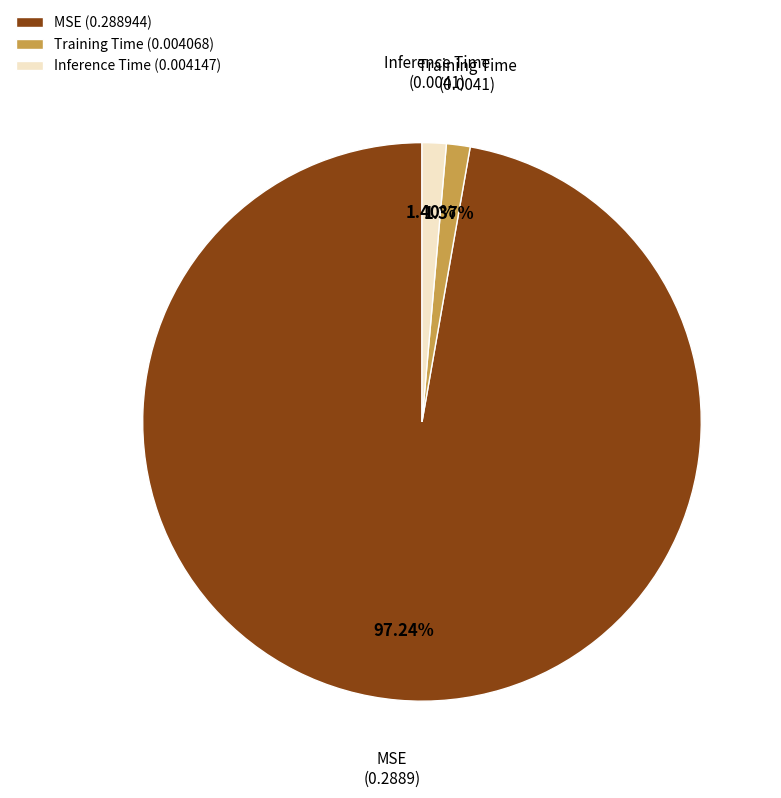

The MSE slice represents 85% of the pie. True or false?

False